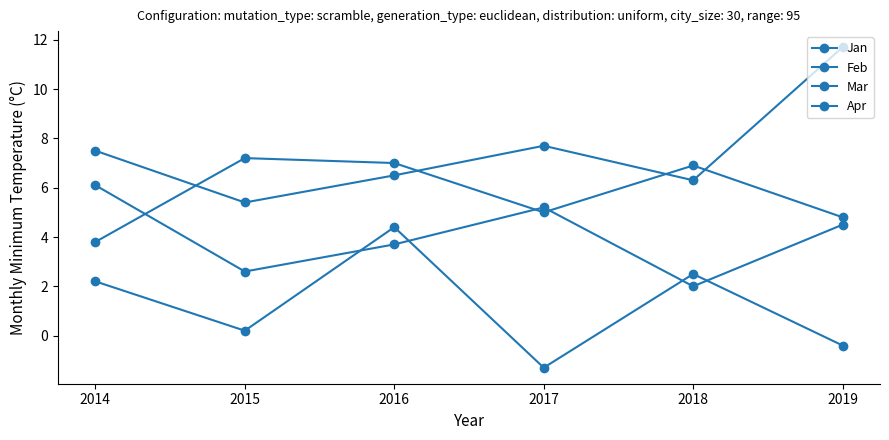

What is the minimum value for Jan?

5.4